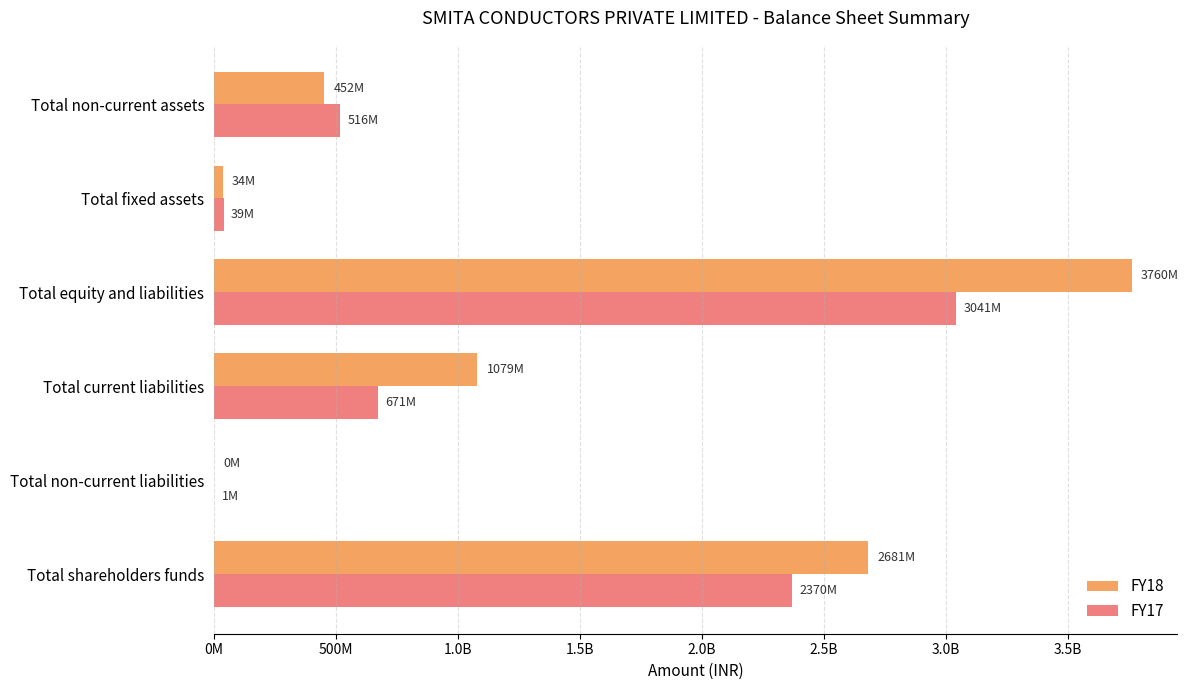

What are all the series names shown in the legend?

FY18, FY17